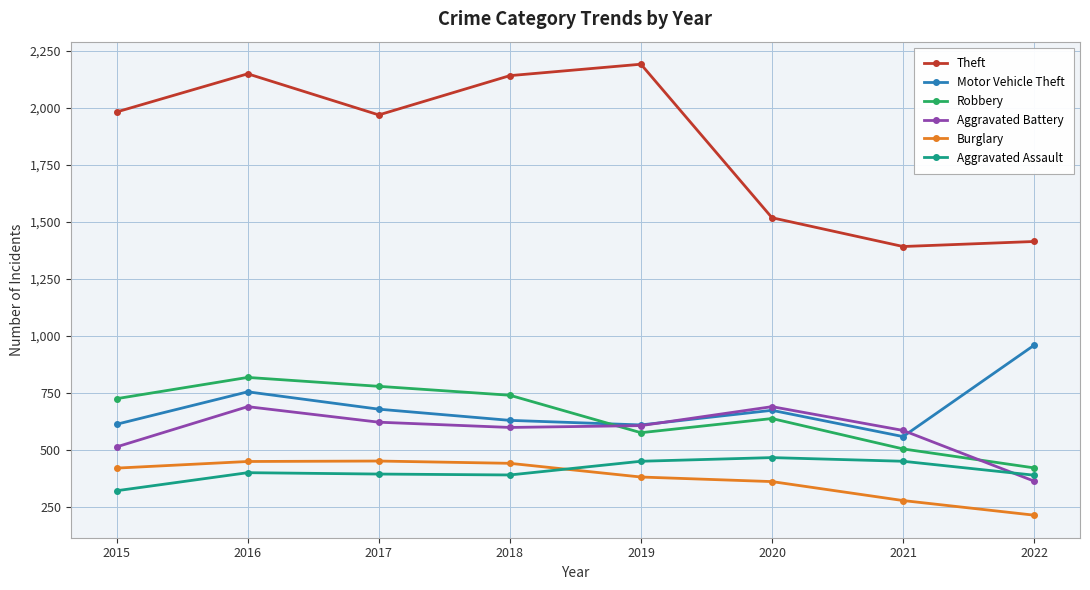

What is the value of the Burglary point at the 4th from the left?

443